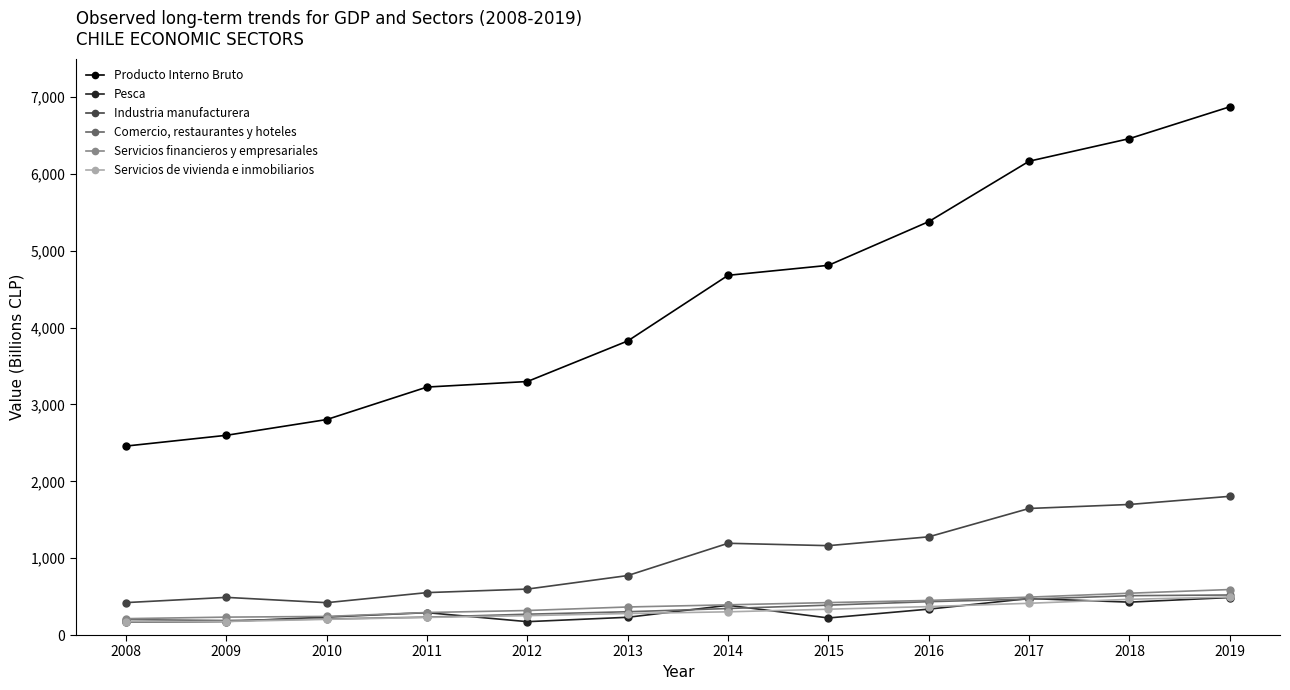

What is the difference between the maximum and minimum values in the Producto Interno Bruto series?

4415